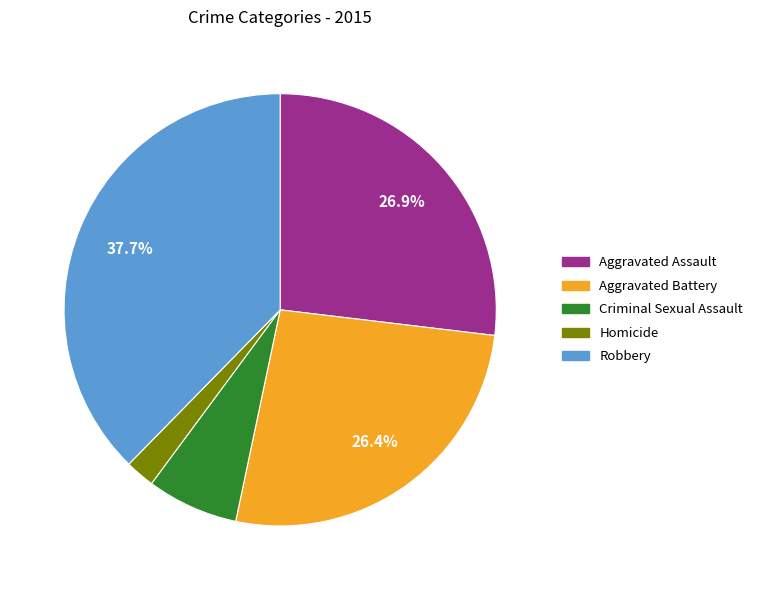

Which has a higher value, Robbery or Homicide?

Robbery